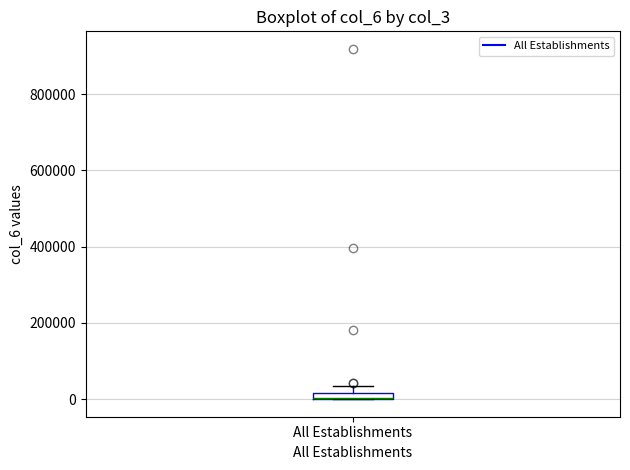

Where is the lower edge of the box for All Establishments on the y-axis? The values are not printed on the chart, so give them approximately, as read against the axis.

0